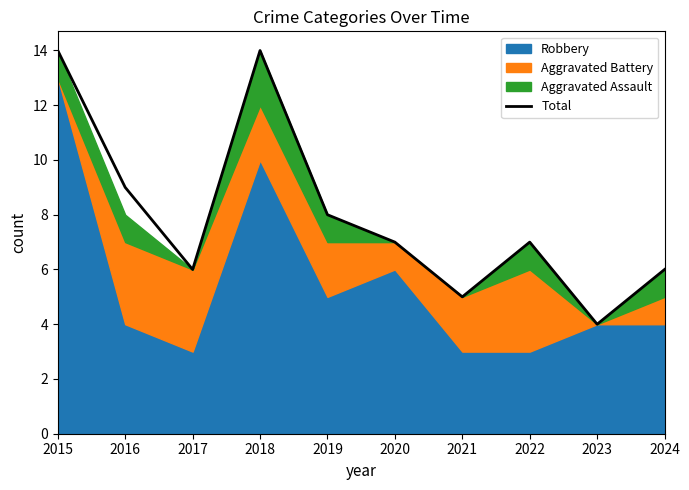

List the labels in order of value, smallest first.

2023, 2021, 2017, 2024, 2020, 2022, 2019, 2016, 2015, 2018